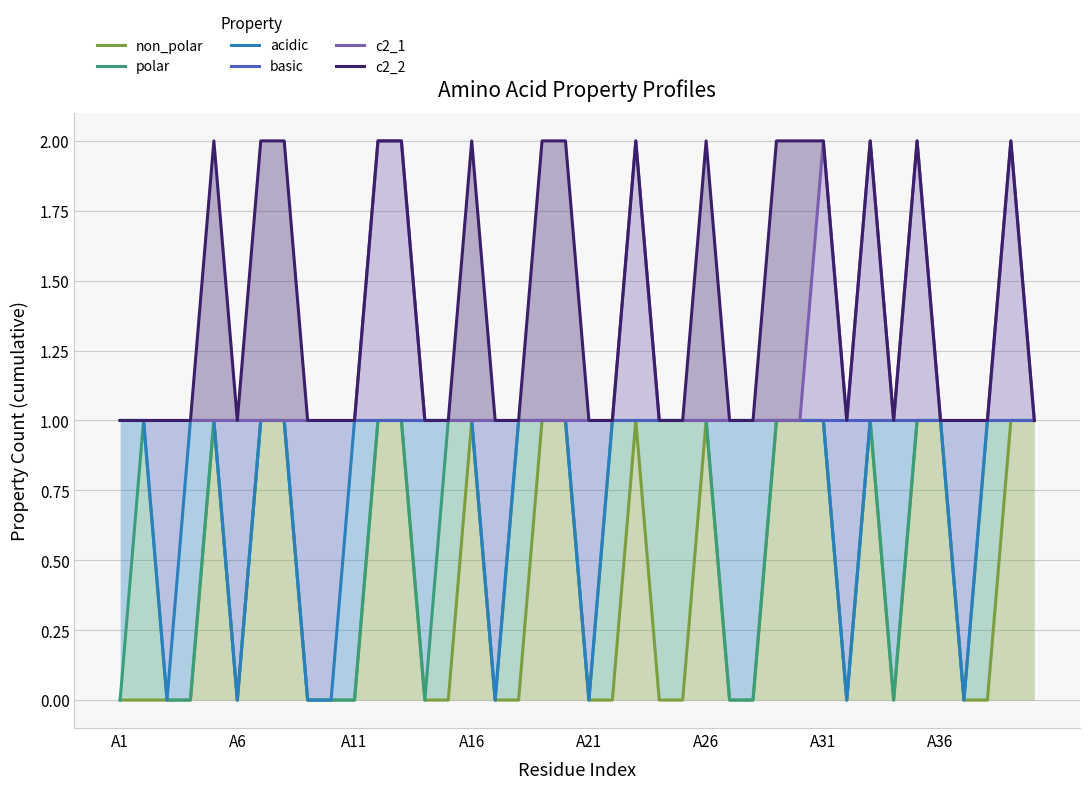

True or false: c2_2 and basic cross at least once.

False